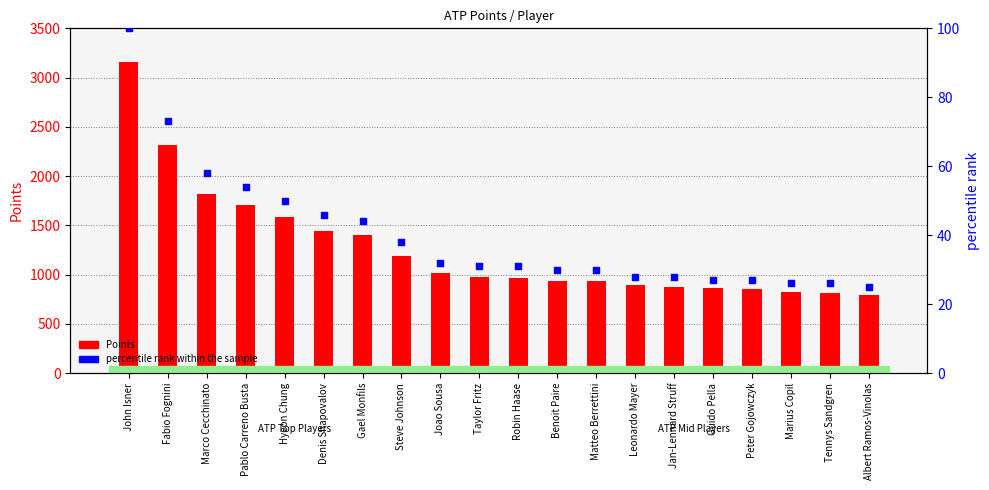

What are all the series names shown in the legend?

Points, percentile rank within the sample